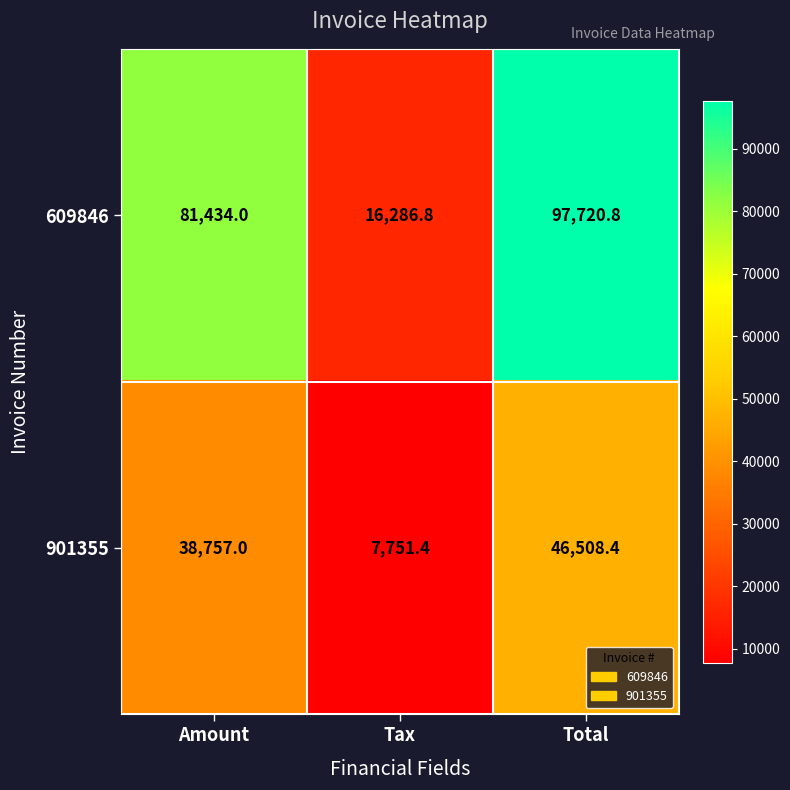

How many distinct data groups are displayed?

2